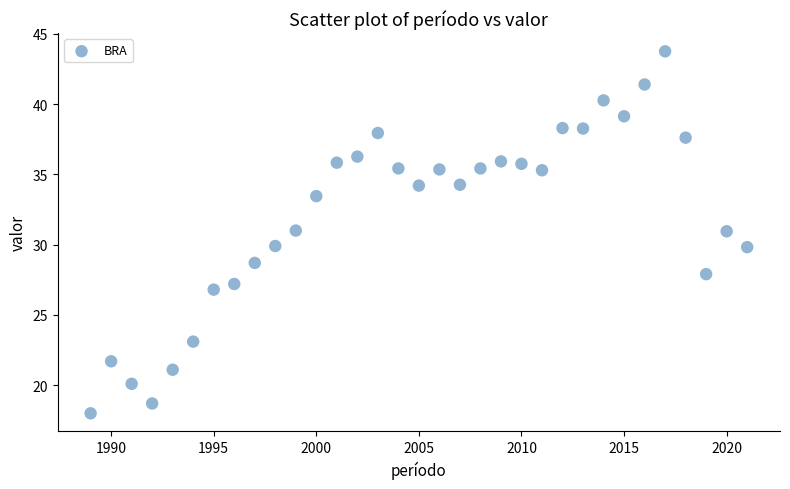

What is the range of X values (max minus min)?

32.0